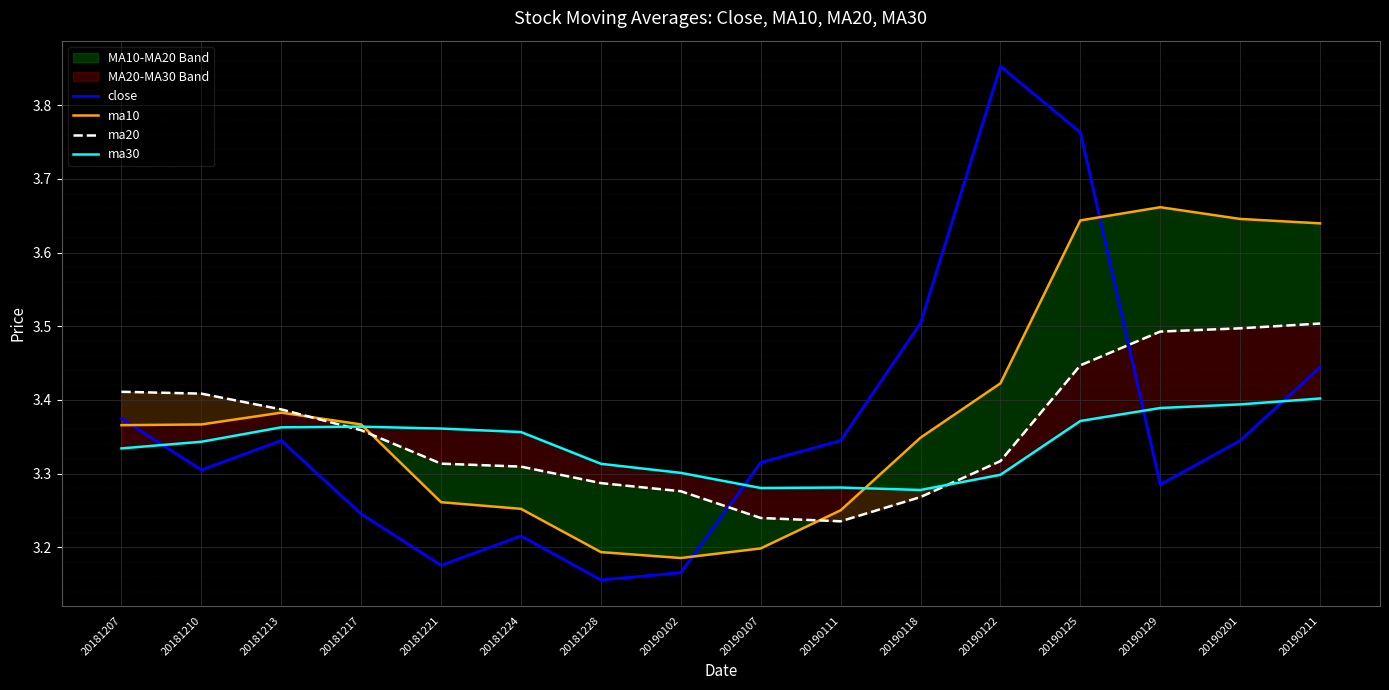

How many lines are shown in the chart?

4